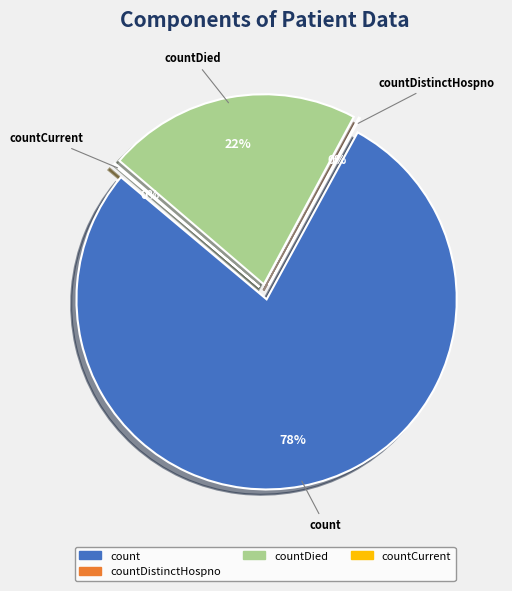

To the nearest percent, what percentage of the pie is count?

78%